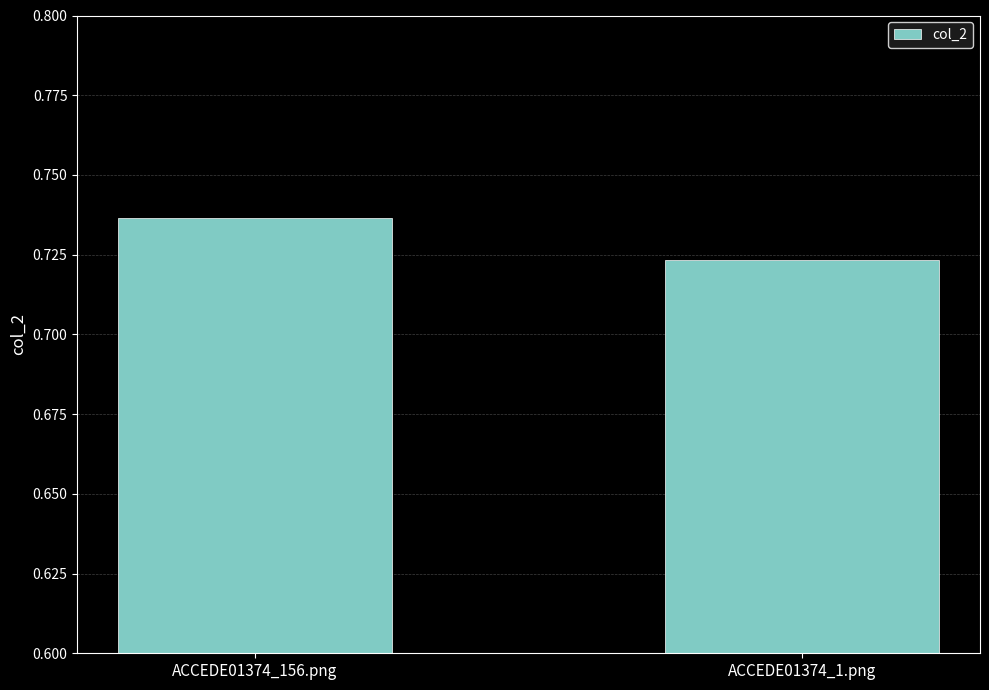

At which category does the chart reach its minimum across all series?

ACCEDE01374_1.png